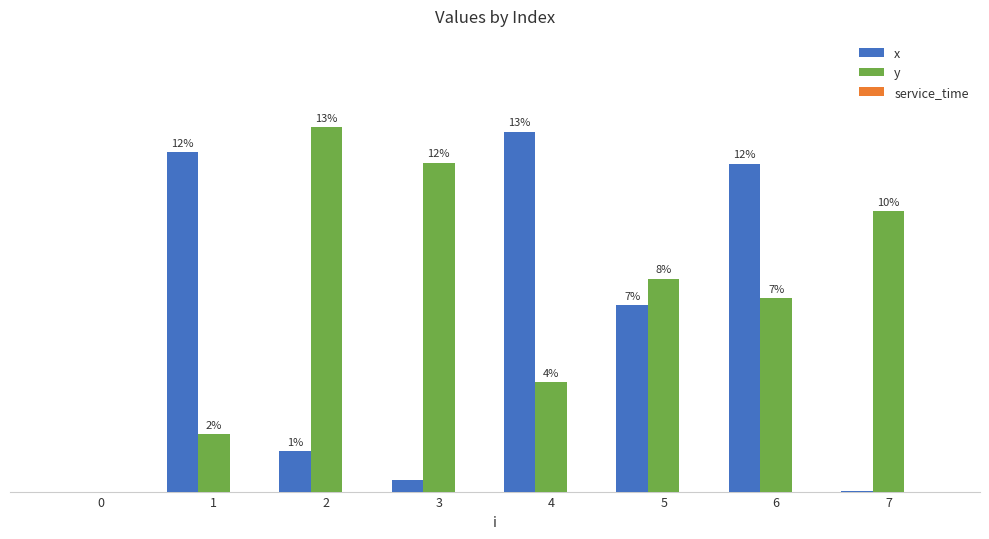

What is the value of the y bar at the 8th from the left?

6.5